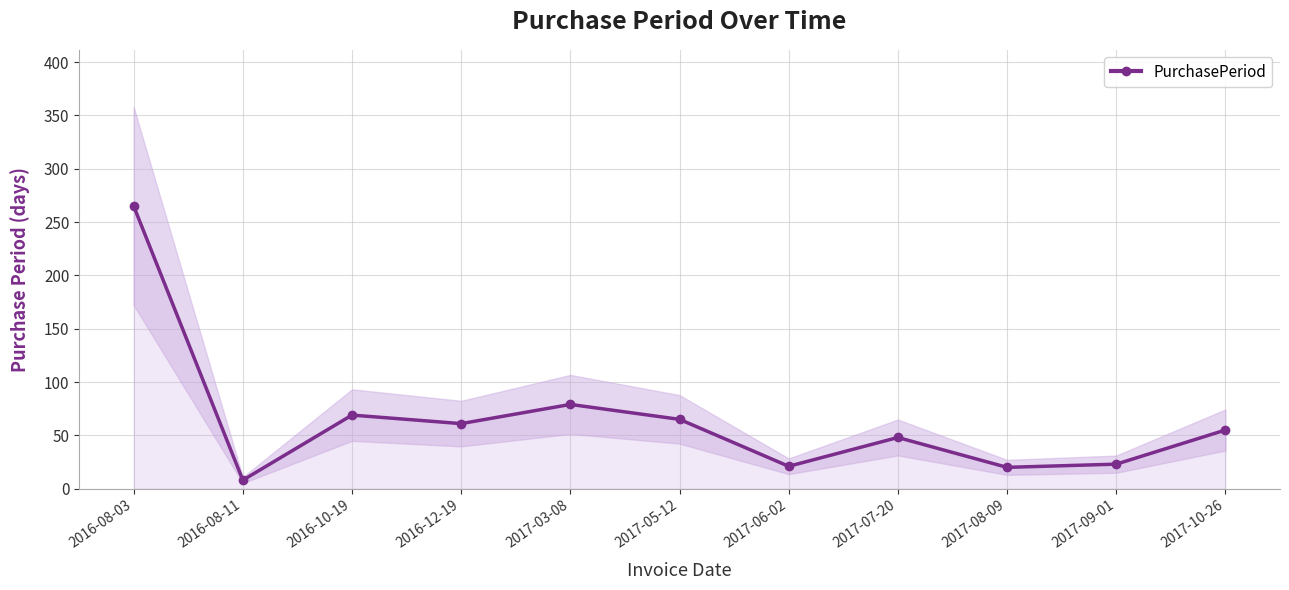

Which has a higher value, 2017-06-02 or 2017-05-12?

2017-05-12